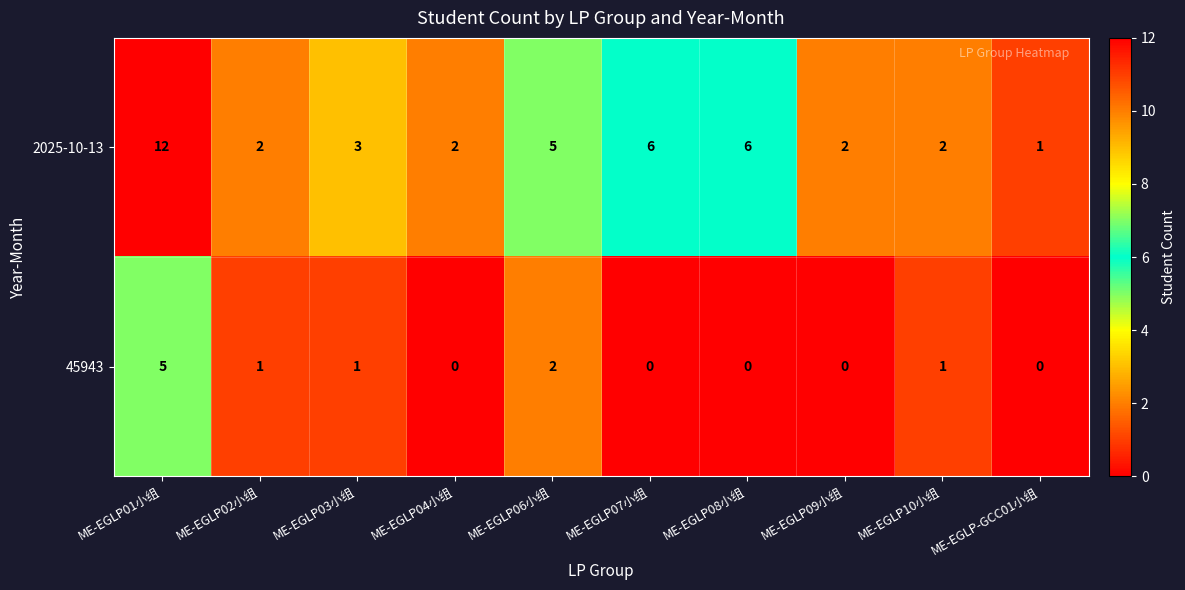

Count the number of data series in this chart.

2